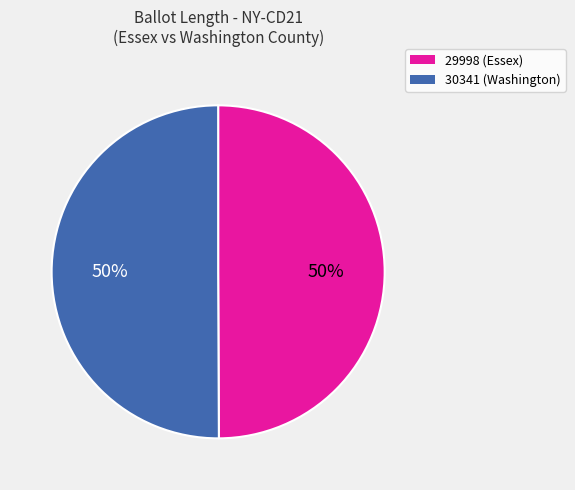

How many segments does this pie chart have?

2